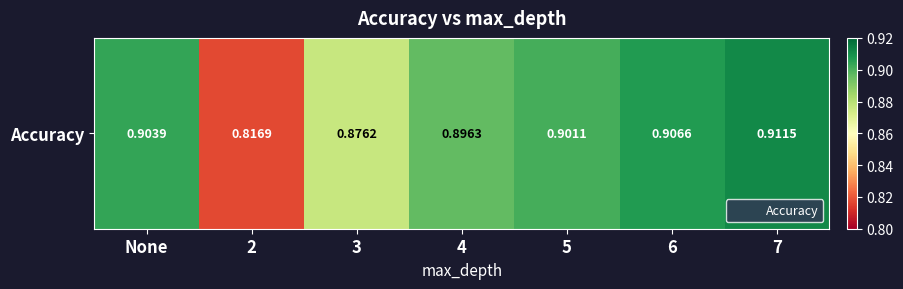

List the labels in order of value, largest first.

7, 6, None, 5, 4, 3, 2